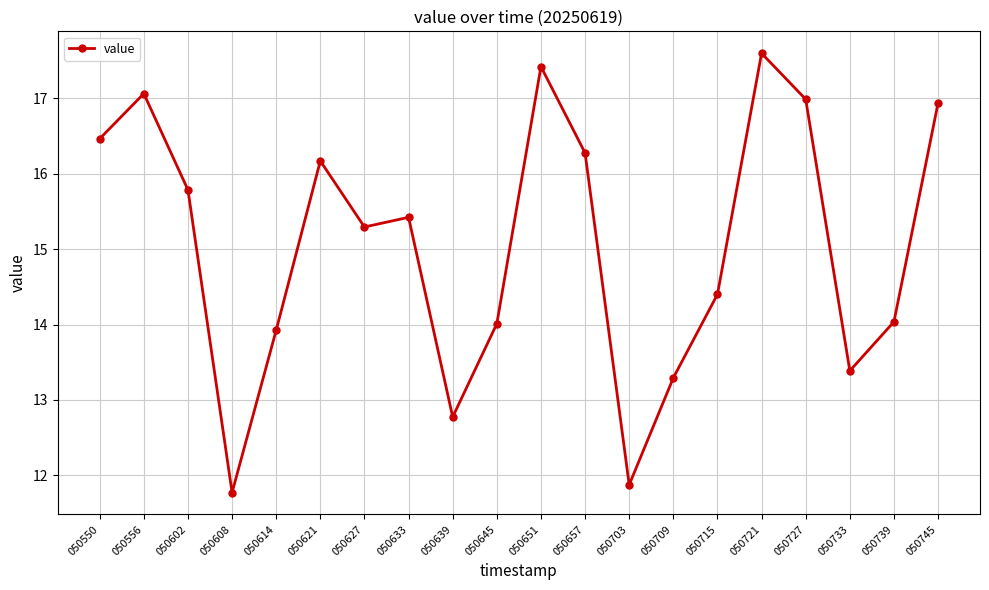

What is the smallest value displayed?

11.8